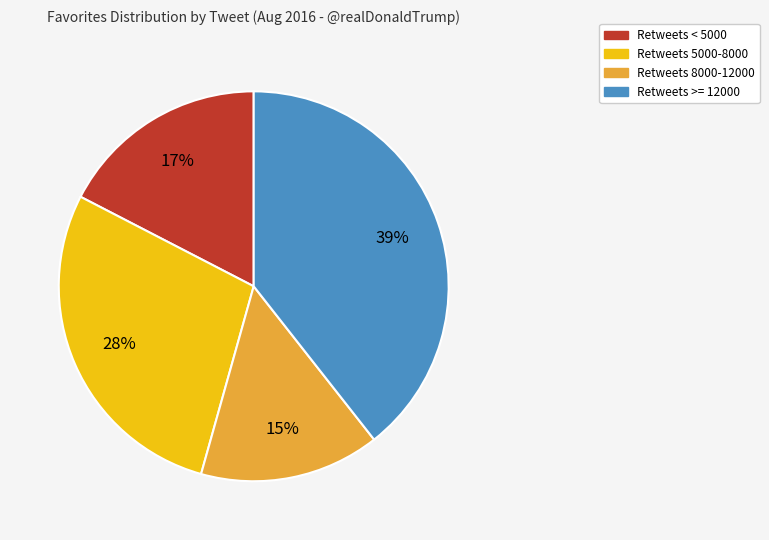

Do Retweets >= 12000 and Retweets 5000-8000 together represent more than half of the pie?

Yes